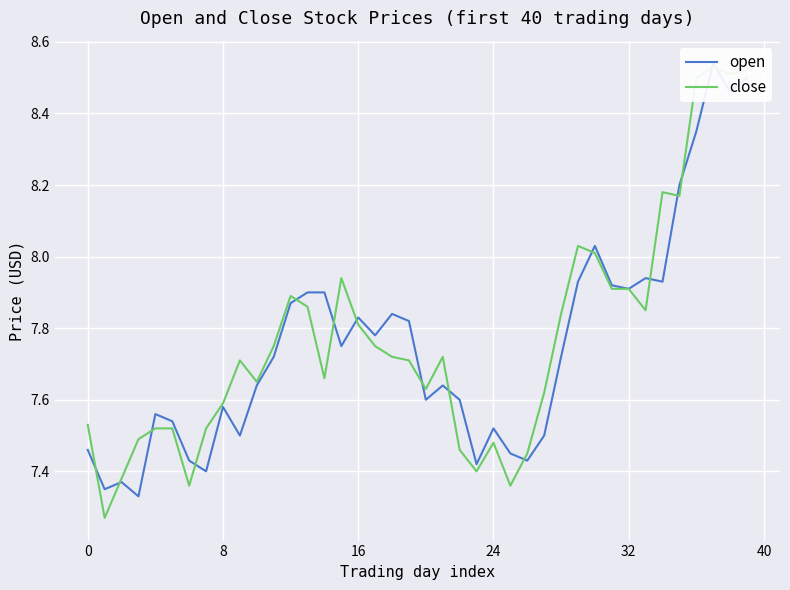

True or false: open and close cross at least once.

True